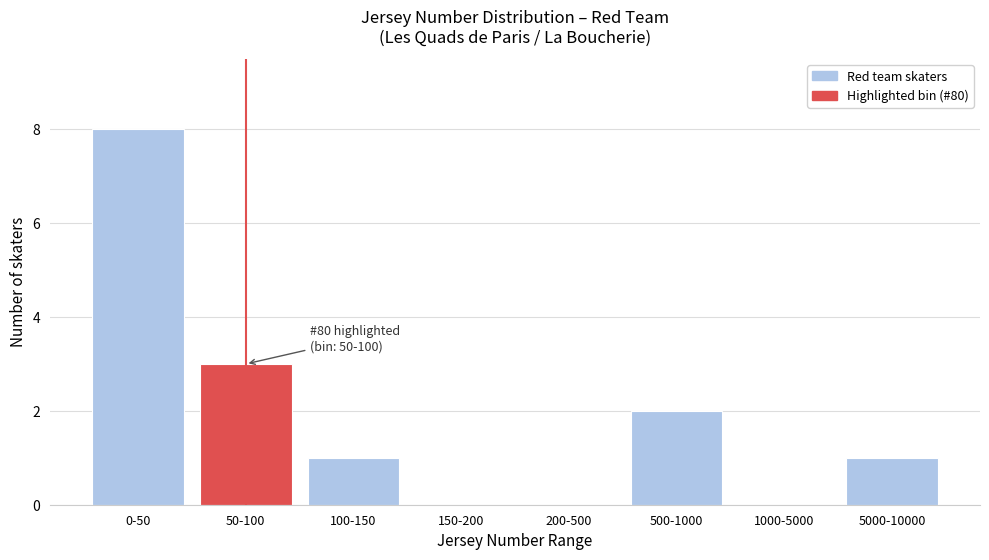

Reading left to right, what are all the values shown in this chart?

0-50=8	50-100=3	100-150=1	150-200=0	200-500=0	500-1000=2	1000-5000=0	5000-10000=1